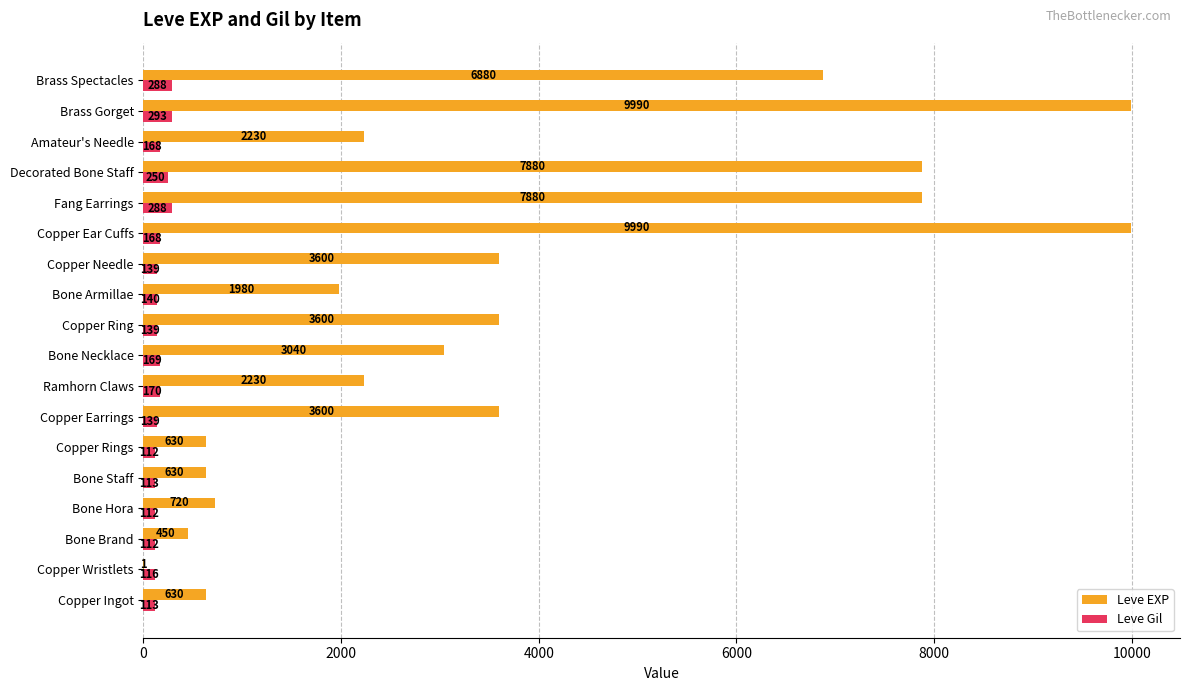

Count the number of data series in this chart.

2